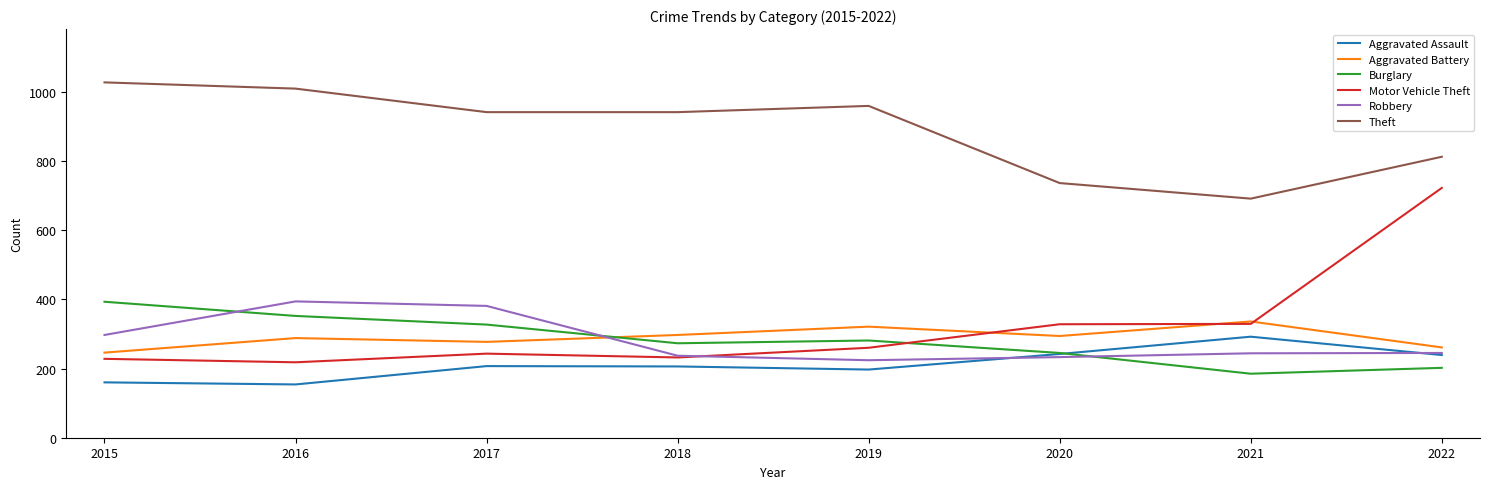

Is the value of Motor Vehicle Theft at 2016 greater than the value of Theft at 2019?

No